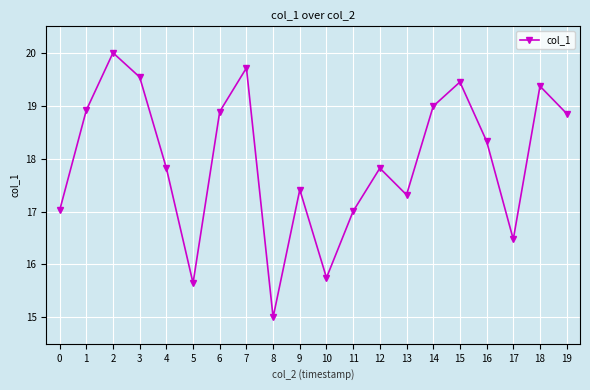

How many points are lower than both their immediate neighbors (excluding endpoints)?

5